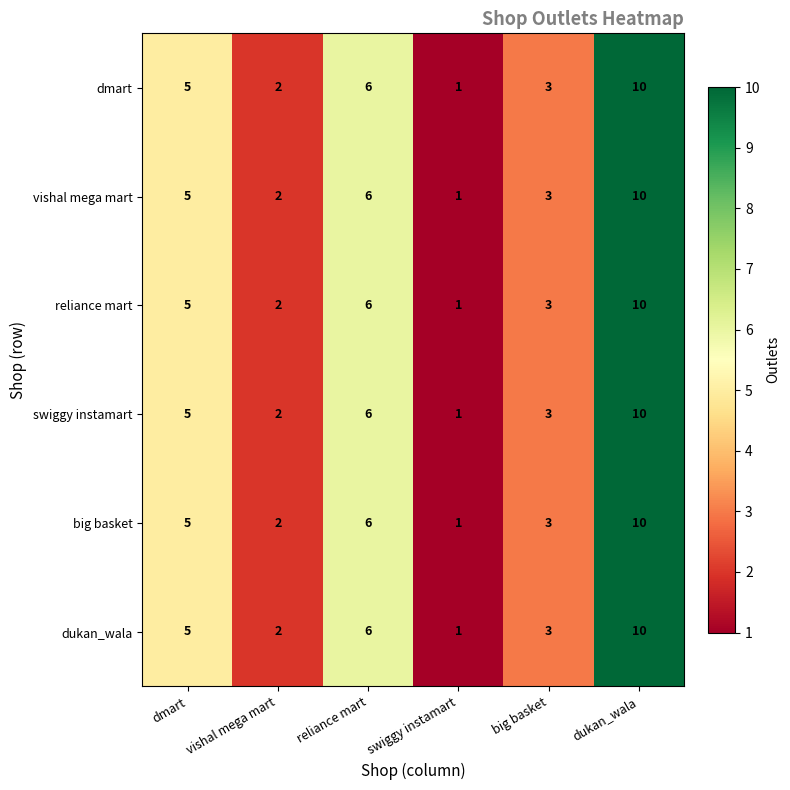

Where is reliance mart nearest to the value 5?

dmart